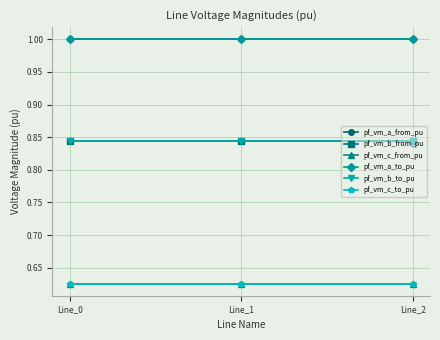

Which series has the largest total across all categories?

pf_vm_a_from_pu